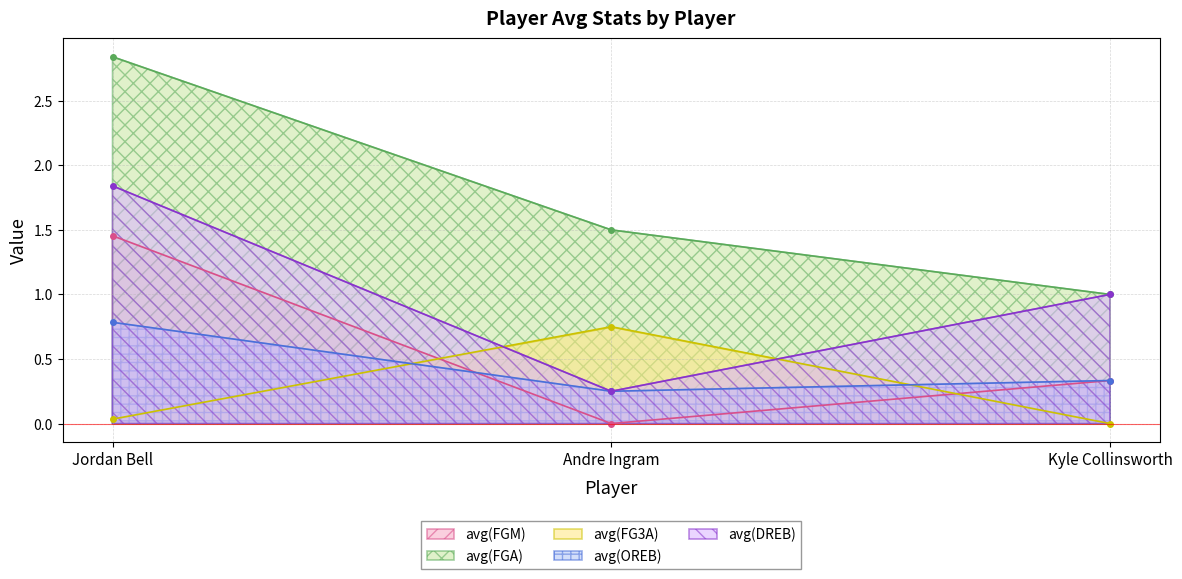

Count the avg(DREB) values in the range 0 to 1.

2